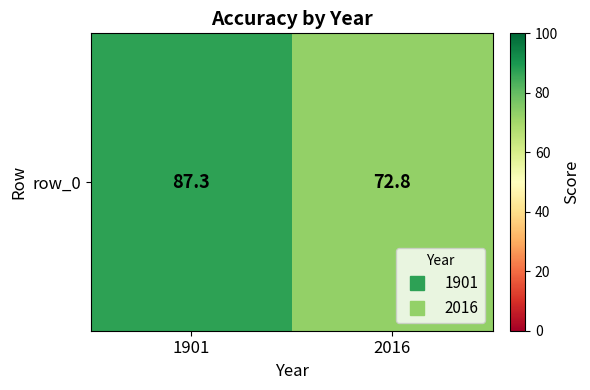

Where is the data nearest to the value 80?

2016